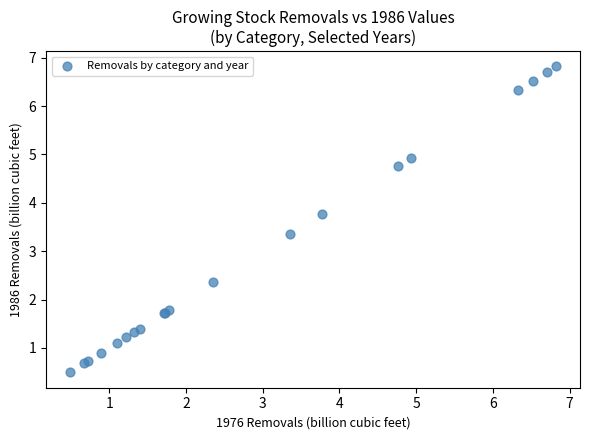

What Y value in the scatter plot is closest to 3?

3.4